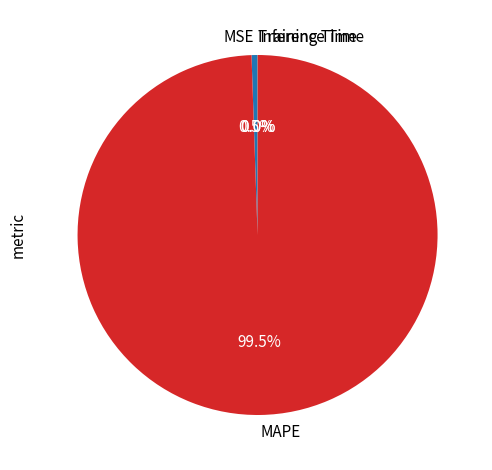

Which category accounts for the majority?

MAPE